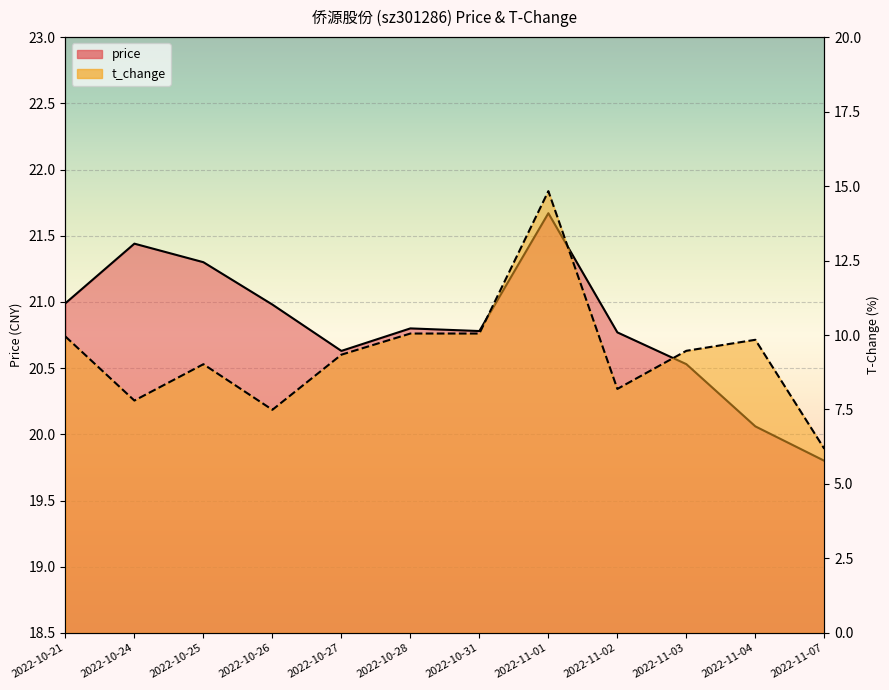

How many interior local valleys does the price series have?

2